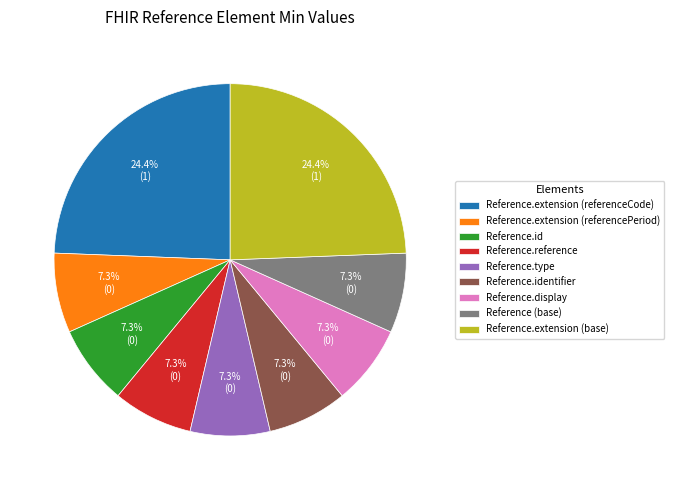

Count the number of slices in the pie.

9